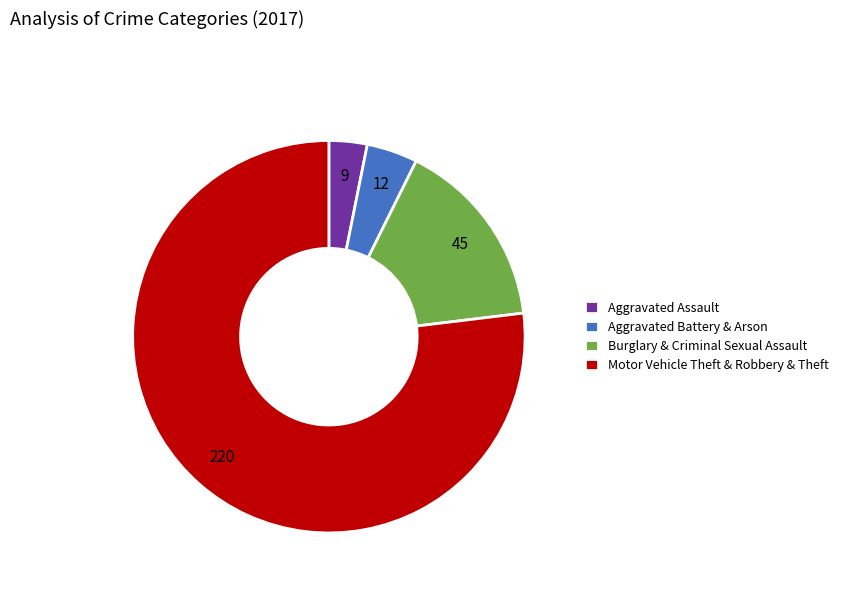

Combined, do Burglary & Criminal Sexual Assault and Motor Vehicle Theft & Robbery & Theft account for over 50%?

Yes